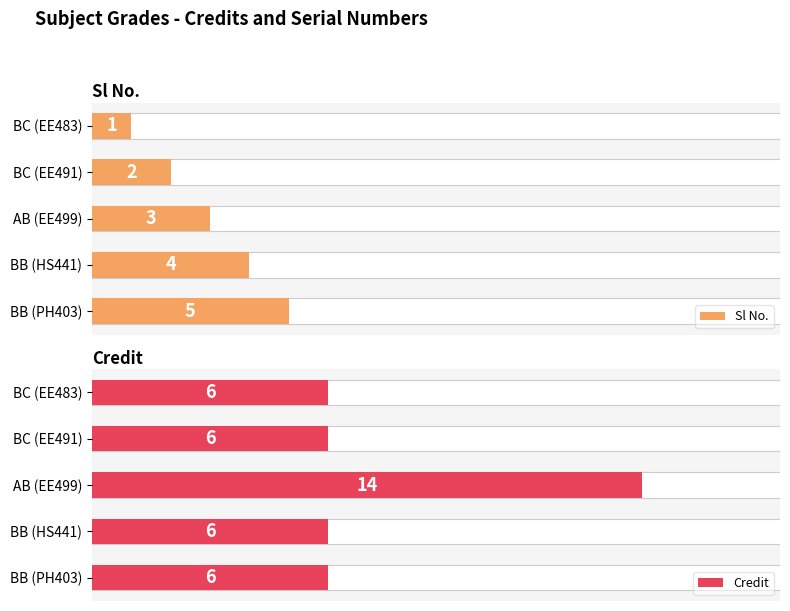

Between BC (EE491) and BB (HS441), which is larger?

BB (HS441)